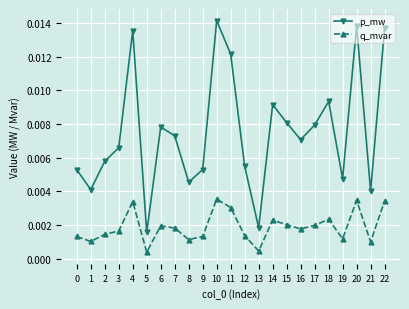

At how many categories does at least one series exceed 0?

23